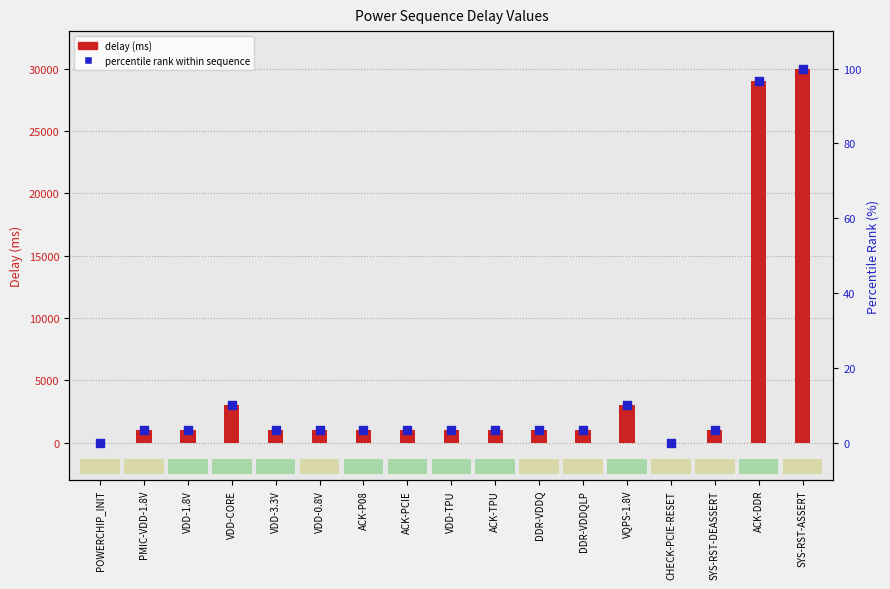

Is the value of percentile rank within sequence at ACK-DDR greater than the value of delay (ms) at VDD-TPU?

No